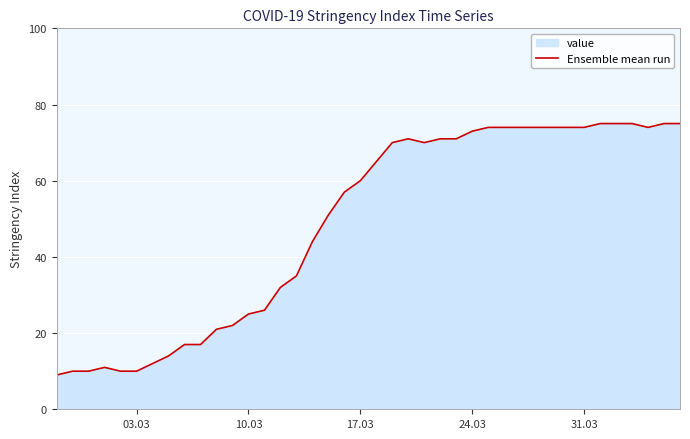

What is the minimum value shown in the chart?

9